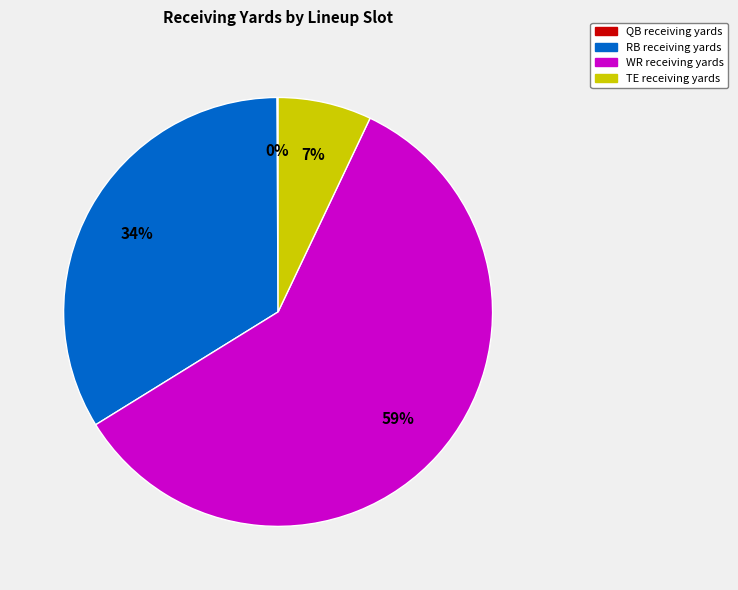

Is there a majority slice in this chart?

Yes